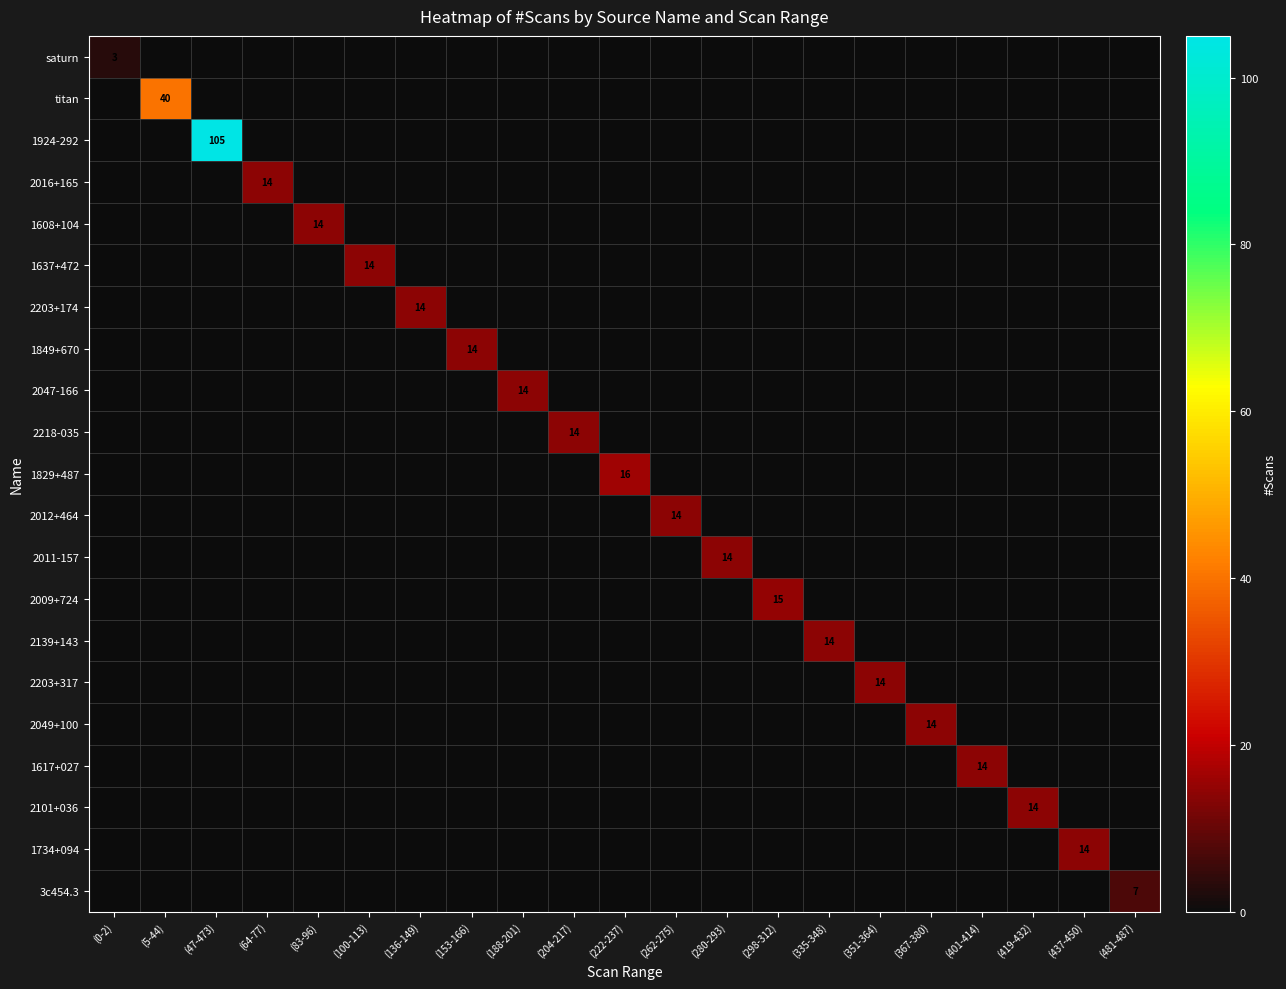

How many data points in 1617+027 are above 0?

1